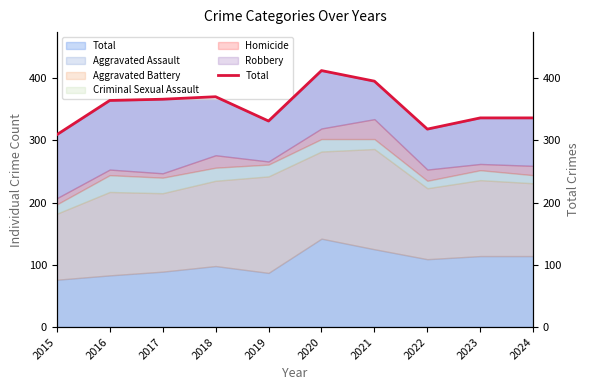

The chart shows a value of 81 at 2015. True or false?

False